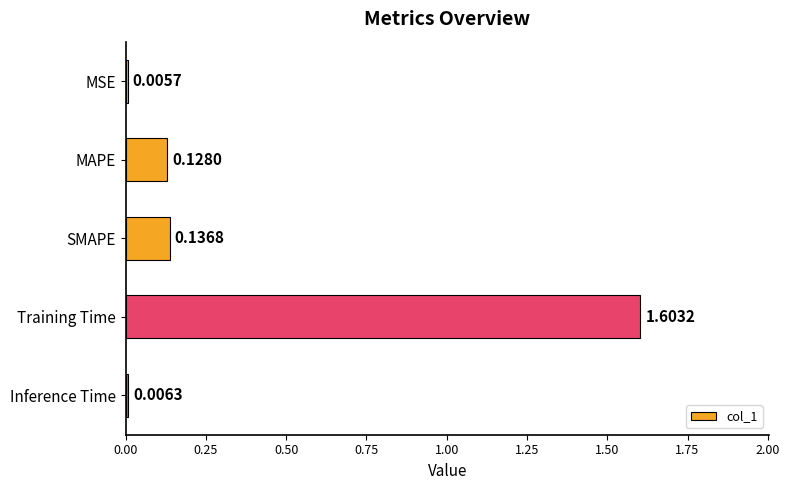

Between MSE and Training Time, which is larger?

Training Time